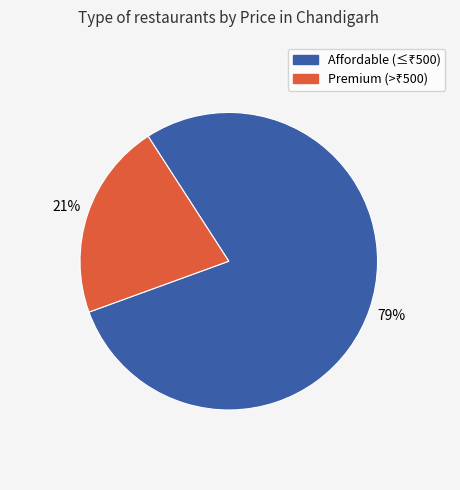

Does any single category account for the majority?

Yes